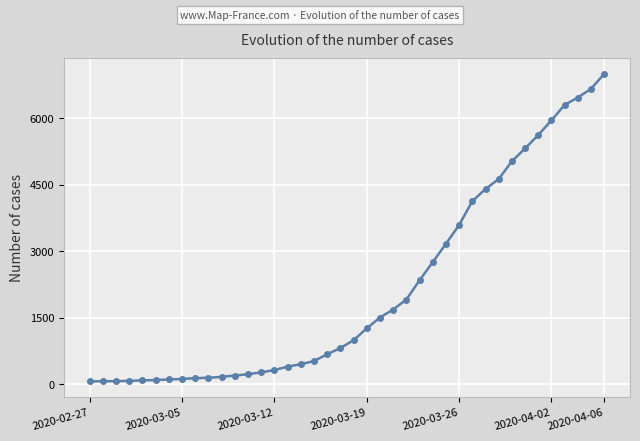

What is the maximum value shown in the chart?

7004